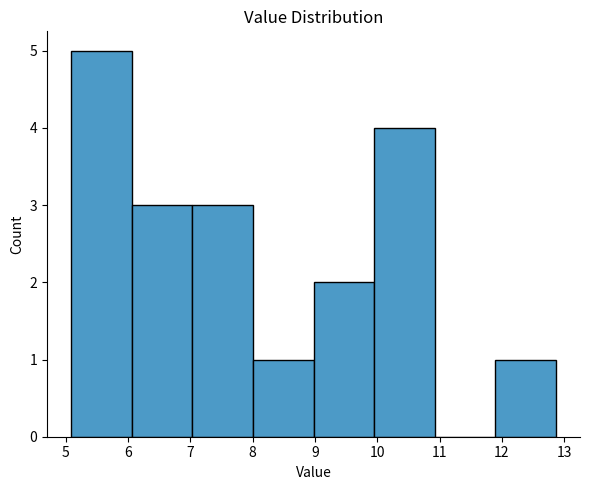

Which range on the x-axis has the tallest bar?

5.1 to 6.1